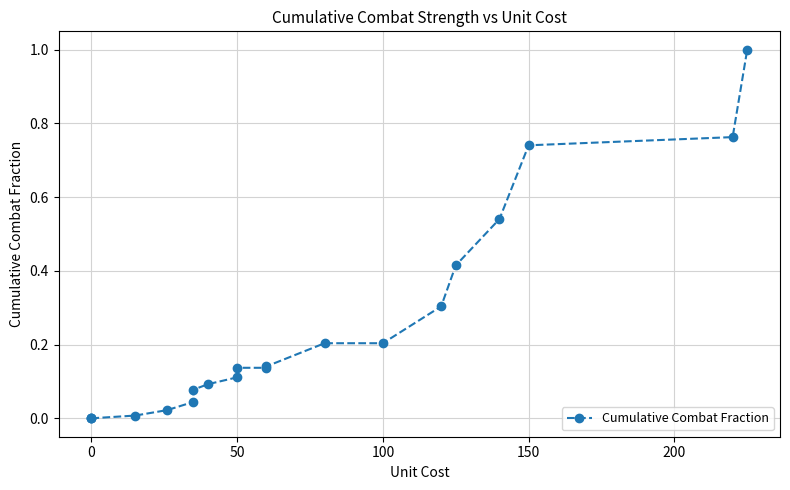

What is the difference between the maximum and minimum values?

1.0